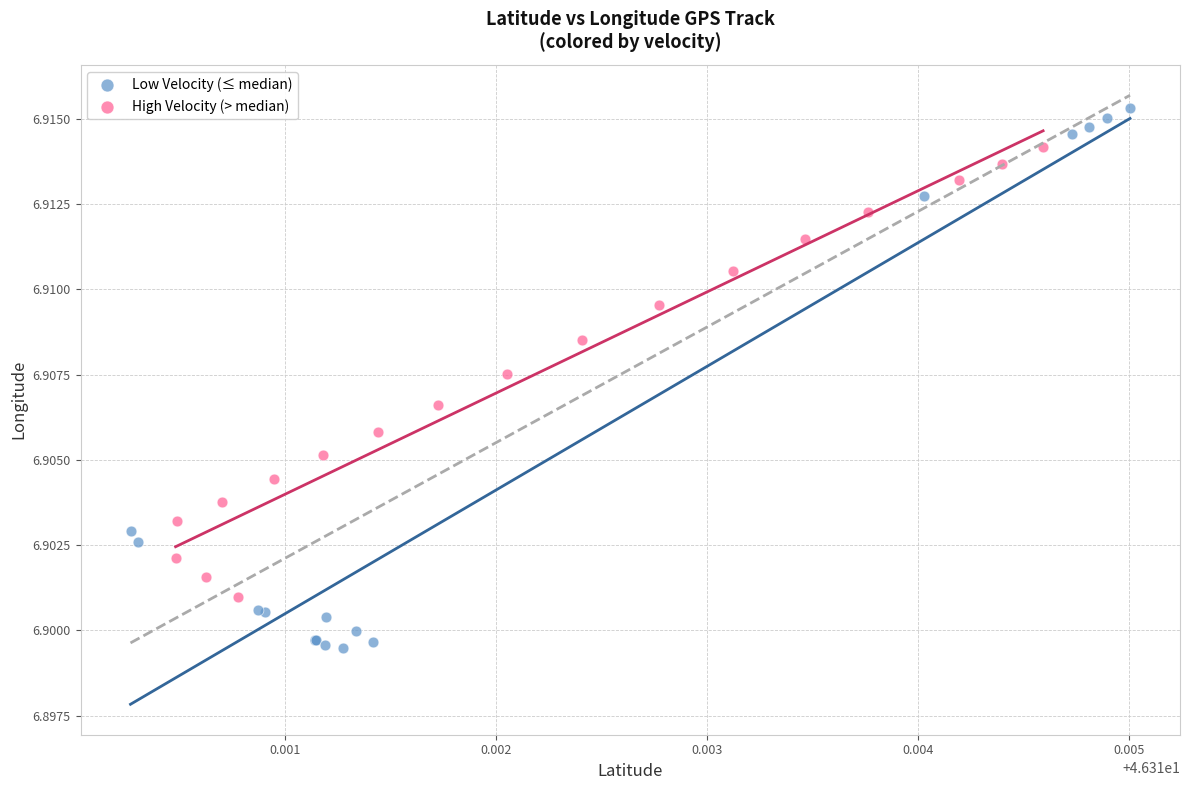

Which series contains the highest Y value?

Low Velocity (≤ median)